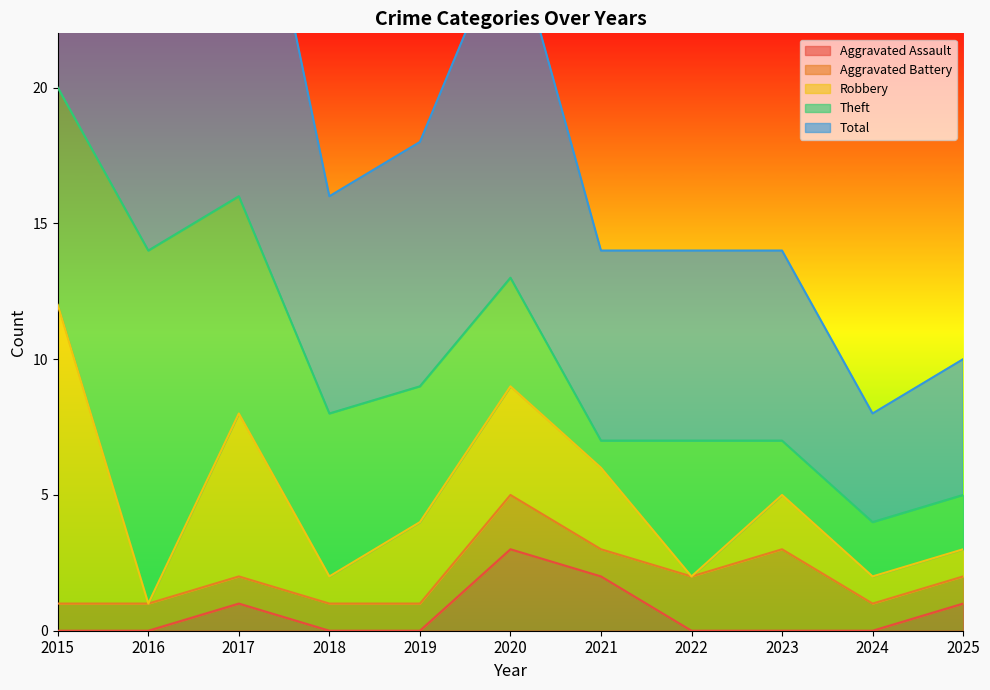

At which category is the sum across all series the highest?

2015